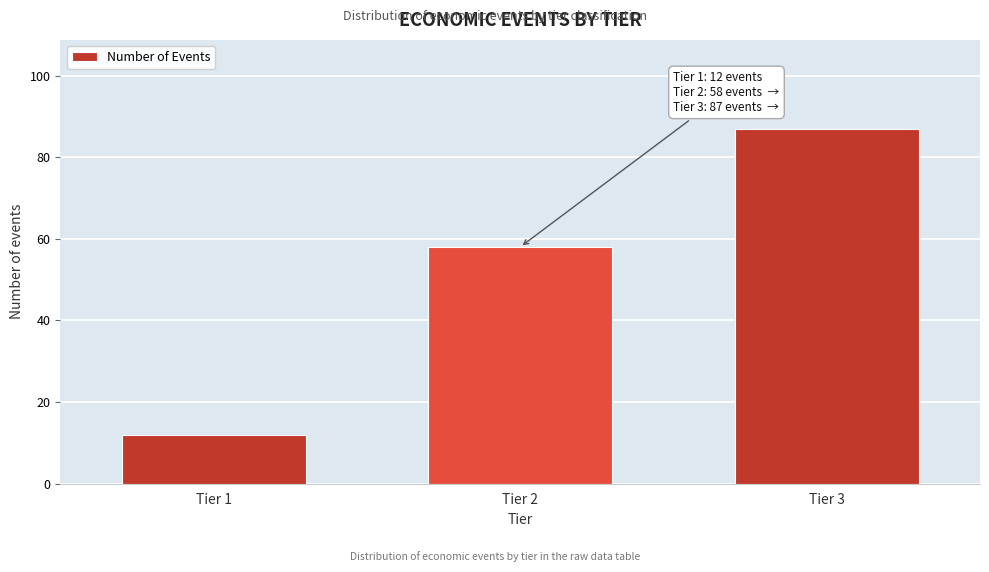

Reading right to left, list all the values displayed in this chart.

Tier 3=87	Tier 2=58	Tier 1=12